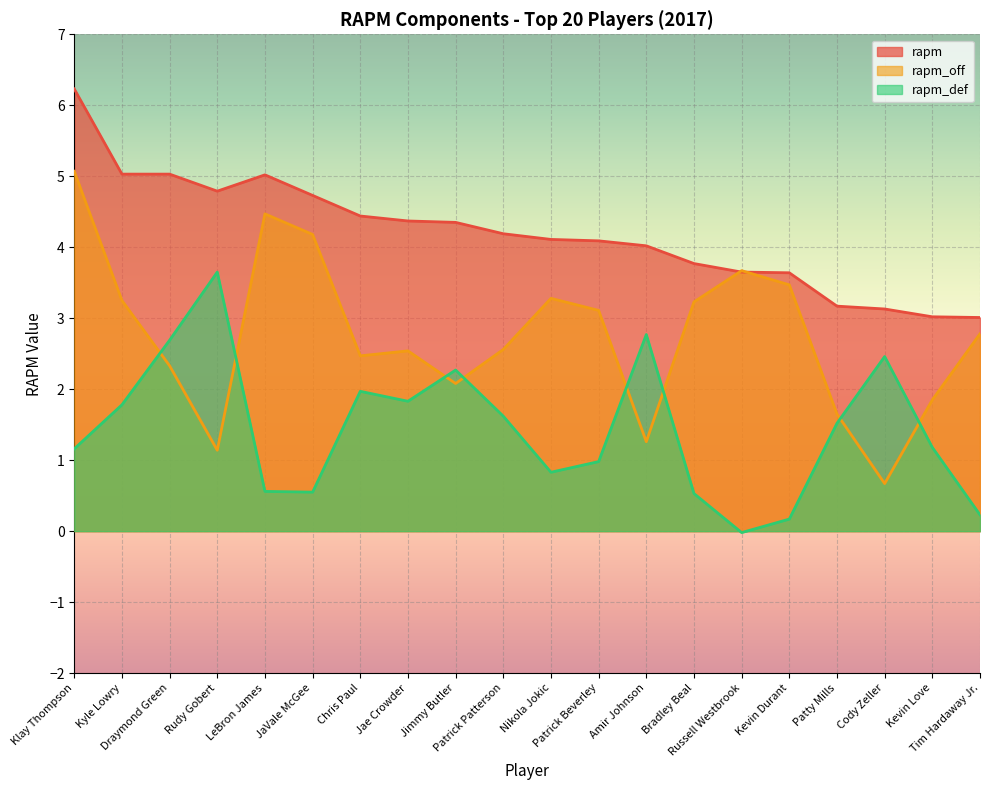

Reading left to right, extract all data points from this chart.

rapm: Klay Thompson=6.2	Kyle Lowry=5.0	Draymond Green=5.0	Rudy Gobert=4.8	LeBron James=5.0	JaVale McGee=4.7	Chris Paul=4.4	Jae Crowder=4.4	Jimmy Butler=4.3	Patrick Patterson=4.2	Nikola Jokic=4.1	Patrick Beverley=4.1	Amir Johnson=4.0	Bradley Beal=3.8	Russell Westbrook=3.6	Kevin Durant=3.6	Patty Mills=3.2	Cody Zeller=3.1	Kevin Love=3.0	Tim Hardaway Jr.=3.0
rapm_off: Klay Thompson=5.1	Kyle Lowry=3.2	Draymond Green=2.3	Rudy Gobert=1.1	LeBron James=4.5	JaVale McGee=4.2	Chris Paul=2.5	Jae Crowder=2.5	Jimmy Butler=2.1	Patrick Patterson=2.6	Nikola Jokic=3.3	Patrick Beverley=3.1	Amir Johnson=1.3	Bradley Beal=3.2	Russell Westbrook=3.7	Kevin Durant=3.5	Patty Mills=1.6	Cody Zeller=0.7	Kevin Love=1.9	Tim Hardaway Jr.=2.8
rapm_def: Klay Thompson=1.2	Kyle Lowry=1.8	Draymond Green=2.7	Rudy Gobert=3.6	LeBron James=0.6	JaVale McGee=0.6	Chris Paul=2.0	Jae Crowder=1.8	Jimmy Butler=2.3	Patrick Patterson=1.6	Nikola Jokic=0.8	Patrick Beverley=1.0	Amir Johnson=2.8	Bradley Beal=0.5	Russell Westbrook=-0.0	Kevin Durant=0.2	Patty Mills=1.5	Cody Zeller=2.5	Kevin Love=1.2	Tim Hardaway Jr.=0.2